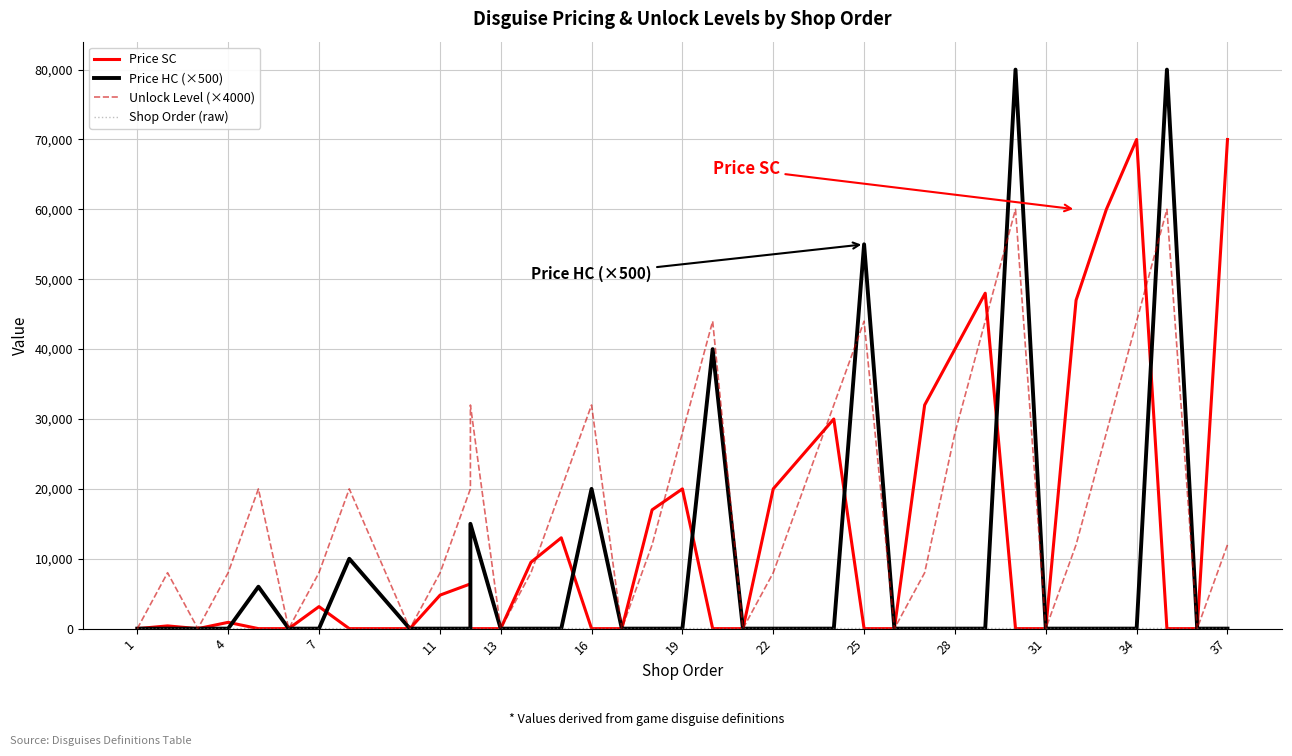

What is the average value of the Shop Order (raw) series?

19